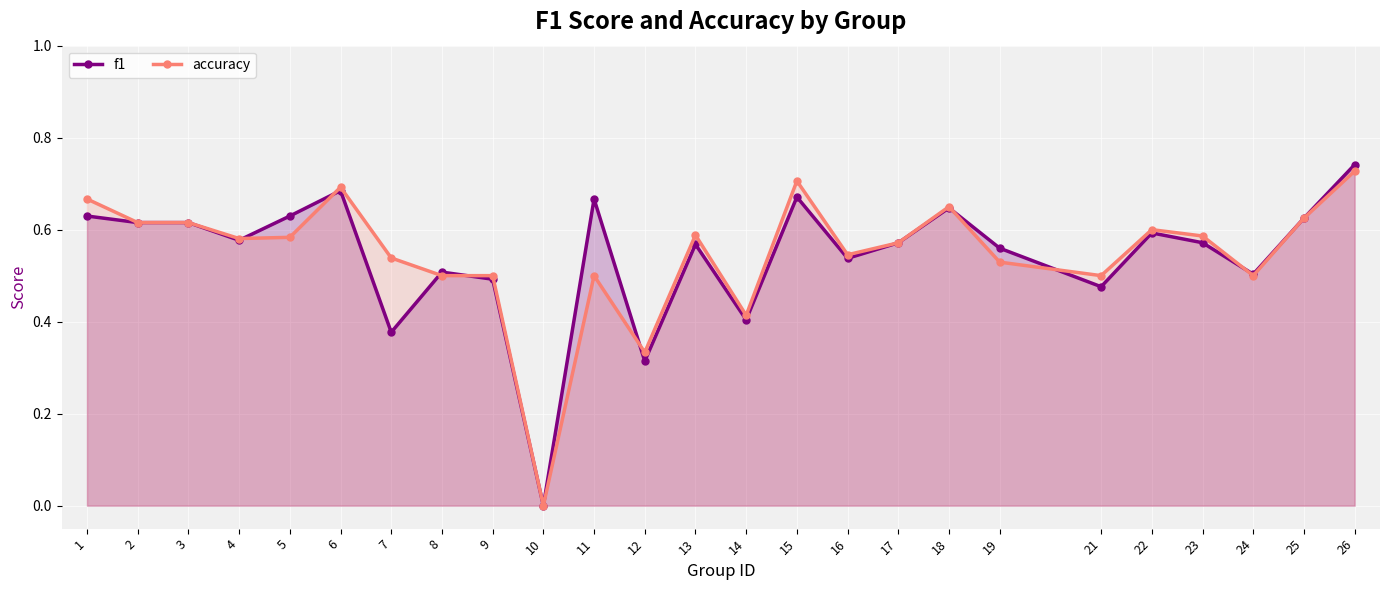

How many times do f1 and accuracy cross each other?

8